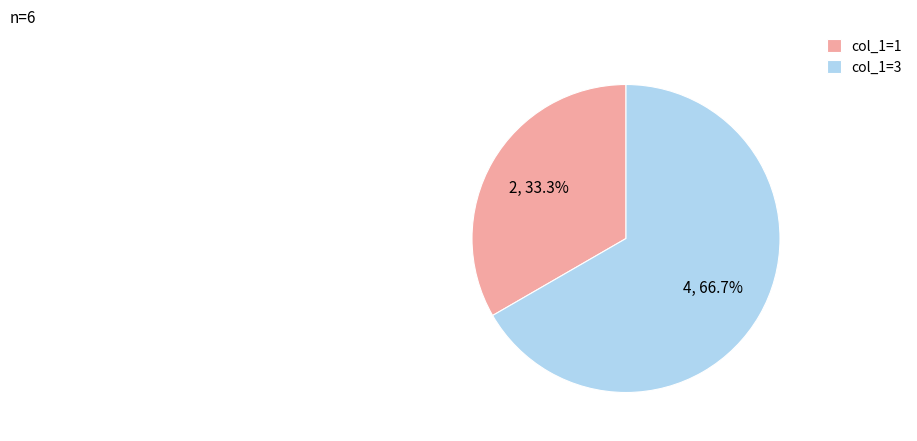

Which category has the smallest portion of the pie?

col_1=1